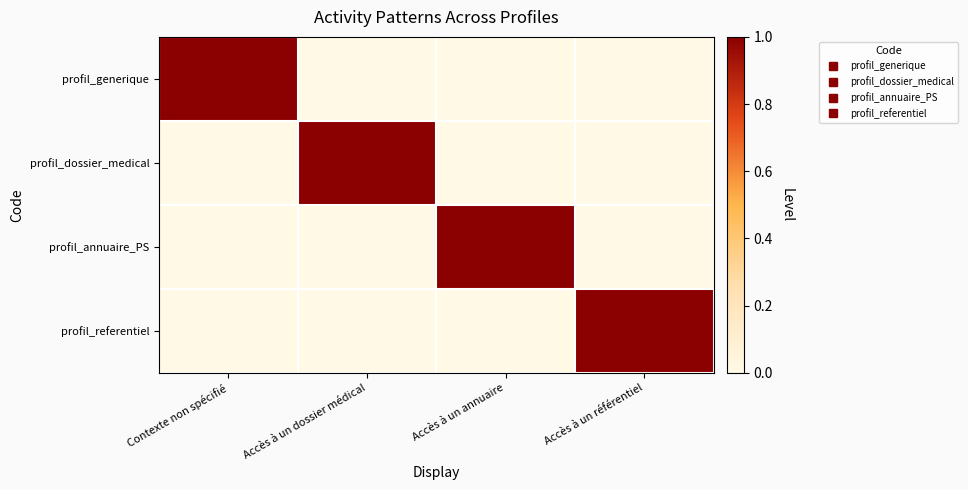

What is the maximum value shown in the chart?

1